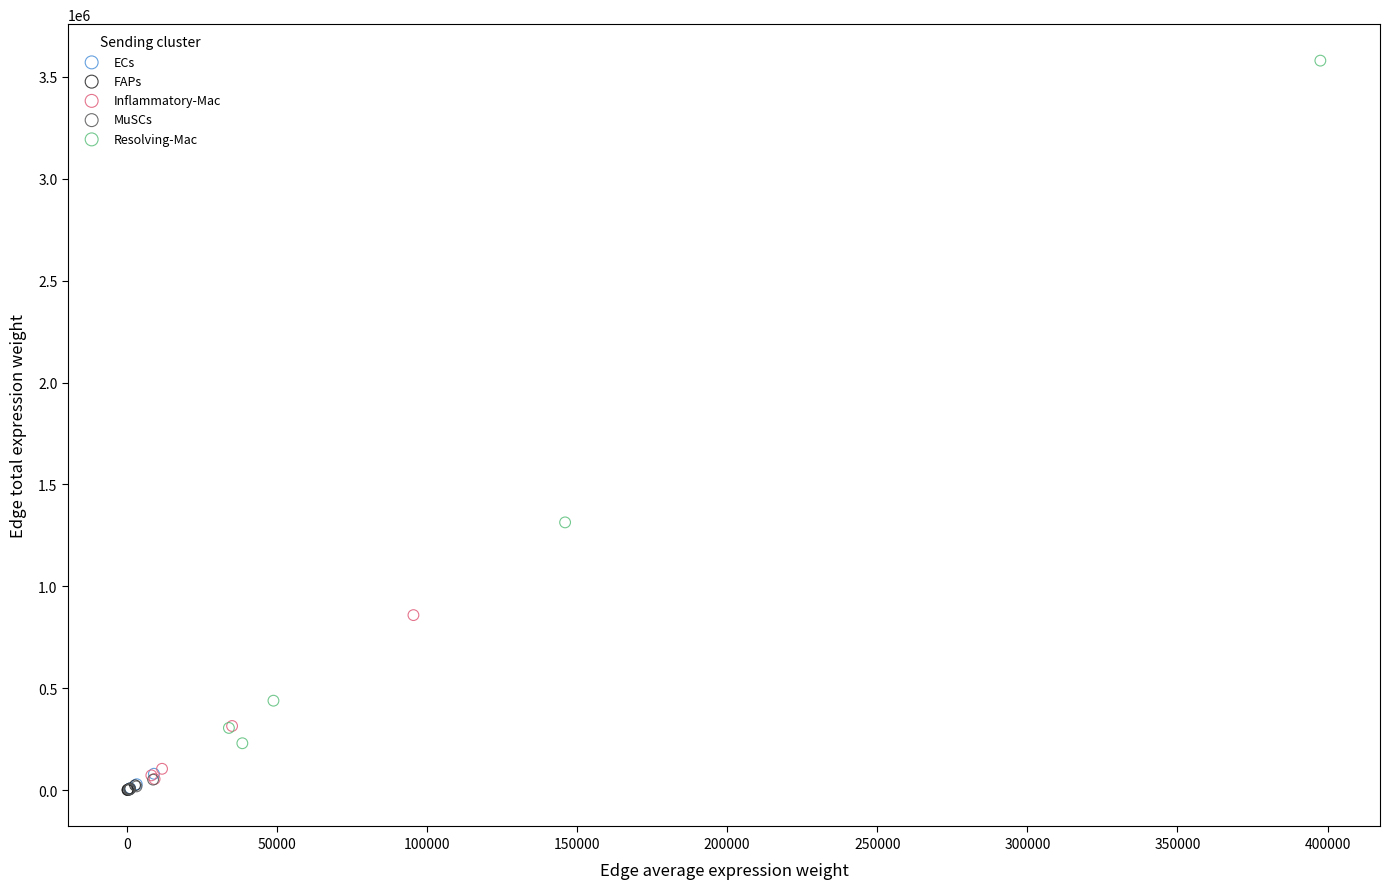

Which series contains the highest Y value?

Resolving-Mac